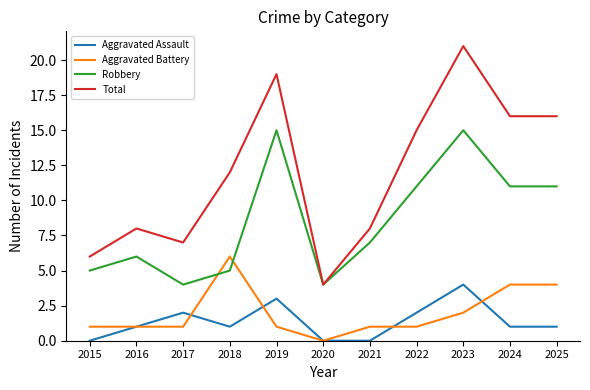

At which label does Aggravated Battery reach its peak?

2018